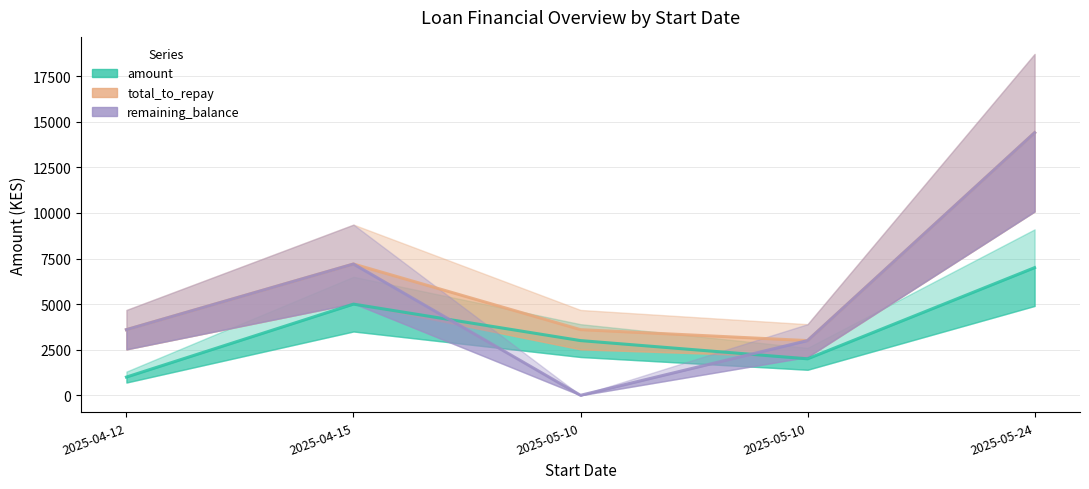

The value of total_to_repay at 2025-05-10 is 1032. True or false?

False